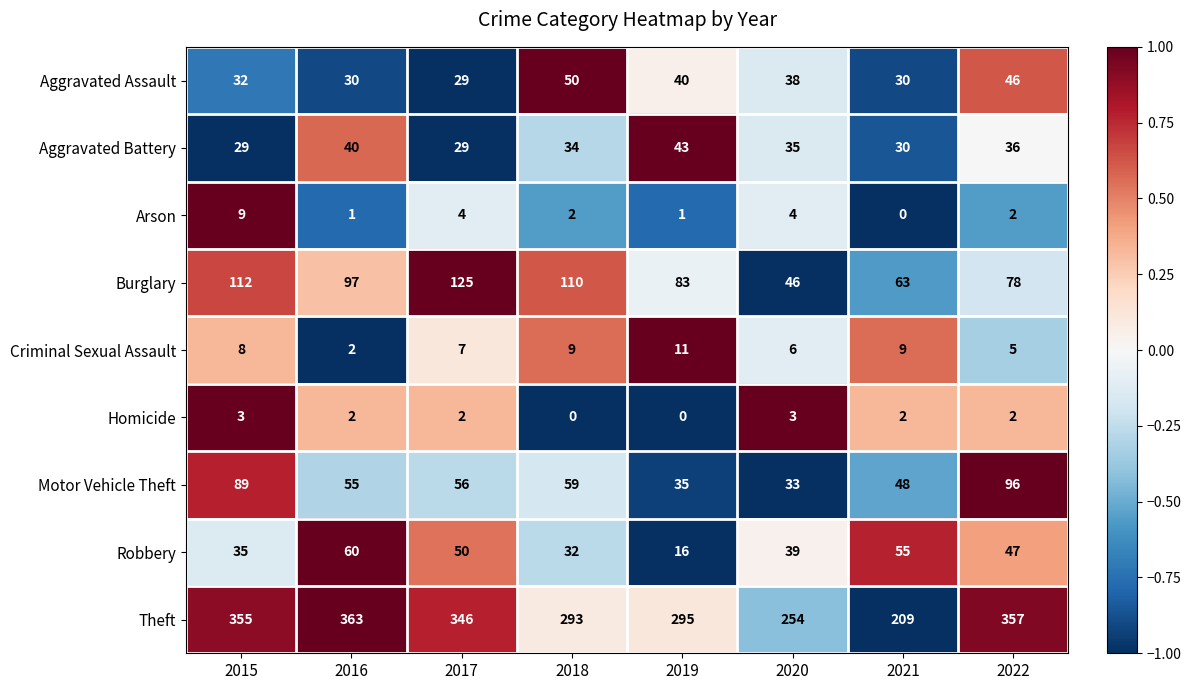

Is the value of Homicide at 2018 greater than the value of Theft at 2020?

No